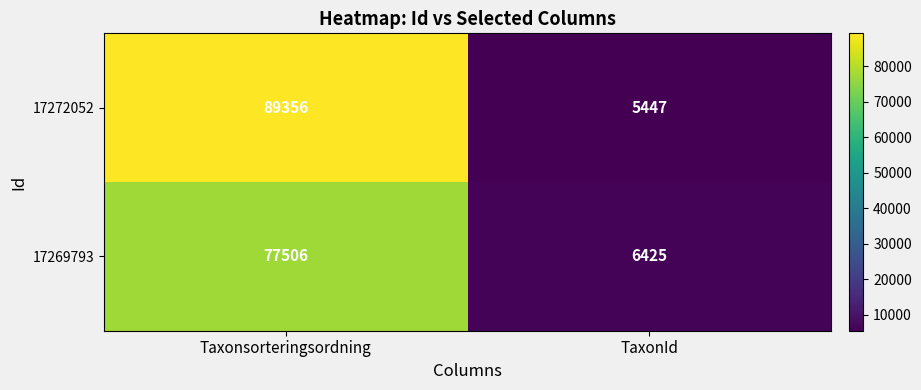

At which label is 17272052 closest to 47401?

TaxonId